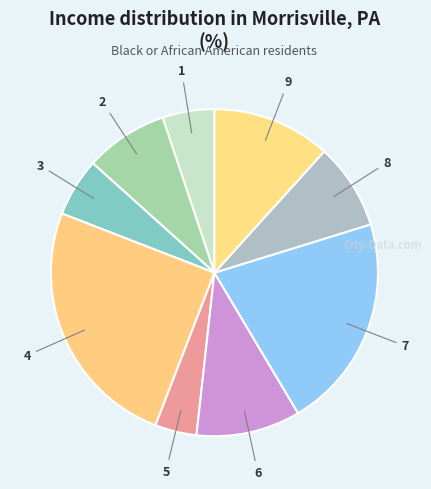

How many slices are in this pie chart?

9